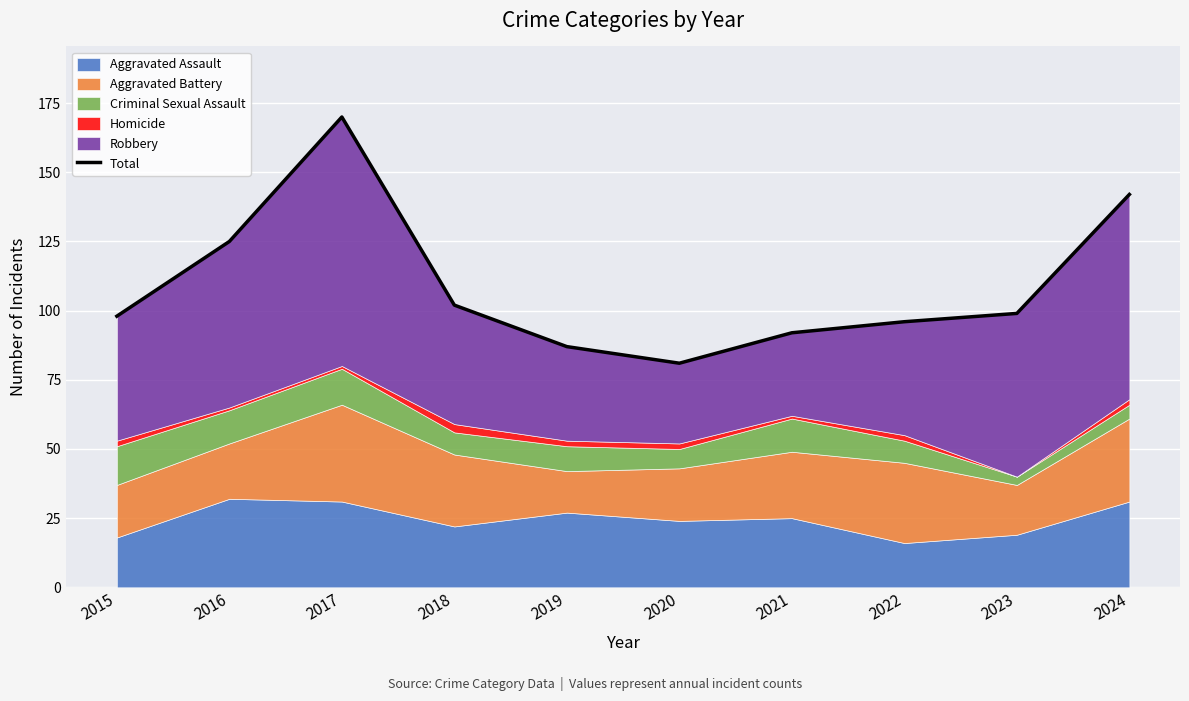

Reading left to right, extract all data points from this chart.

2015=98	2016=125	2017=170	2018=102	2019=87	2020=81	2021=92	2022=96	2023=99	2024=142